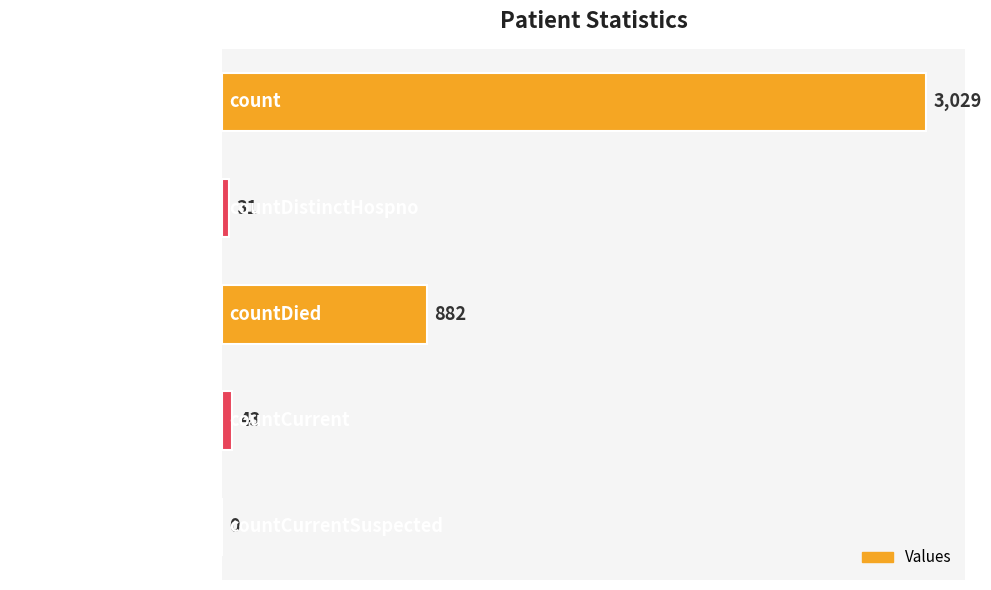

True or false: the data shows 601 at countDied.

False